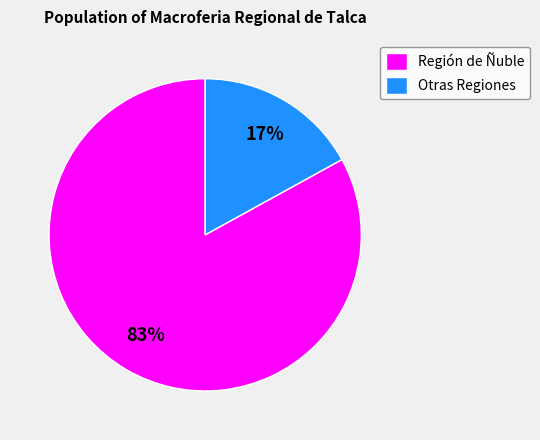

Which has a higher value, Región de Ñuble or Otras Regiones?

Región de Ñuble